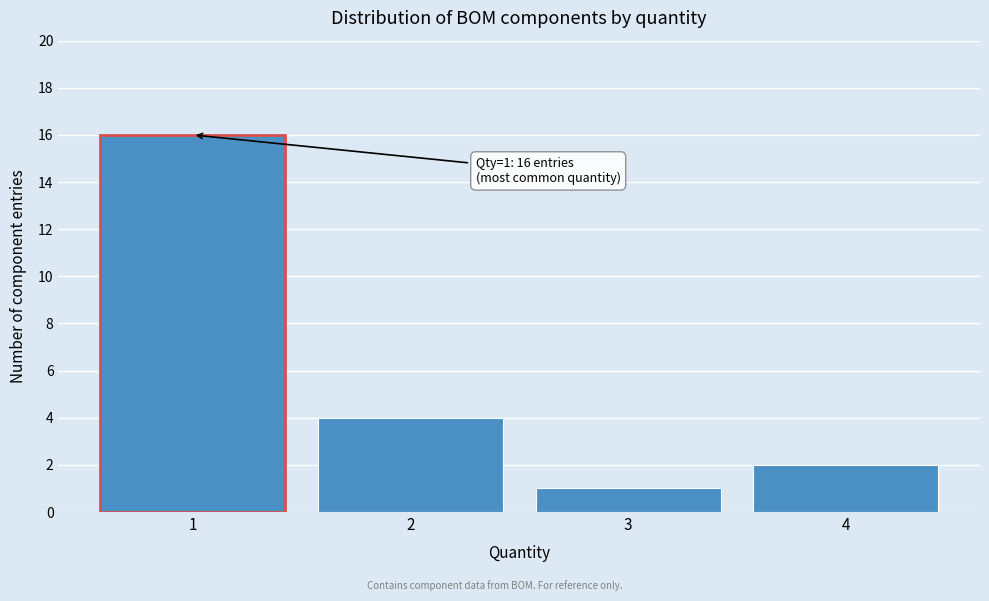

Reading right to left, what are all the values shown in this chart?

4=2	3=1	2=4	1=16